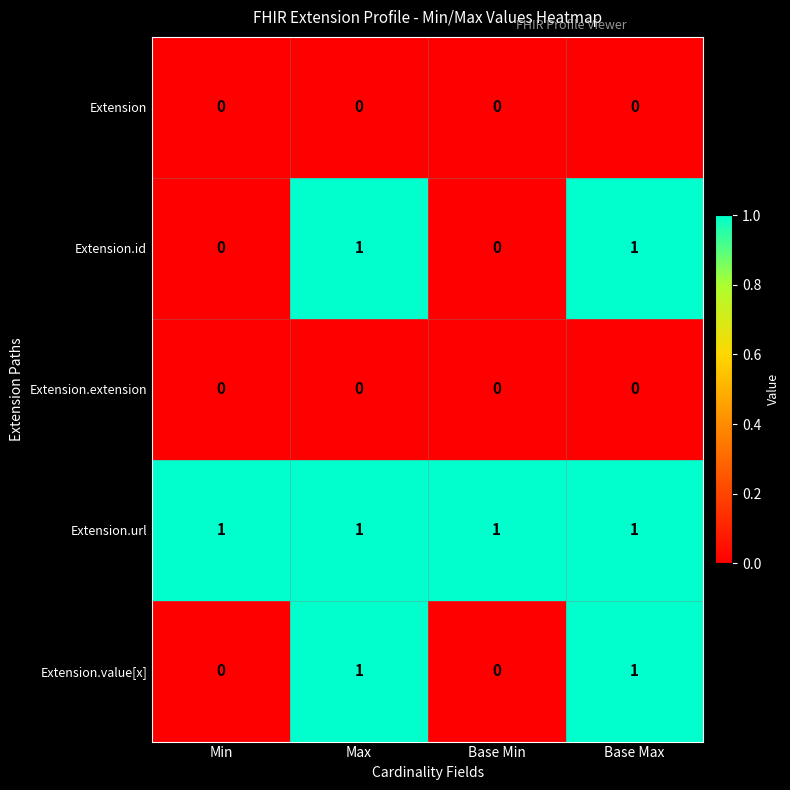

Which series has the largest total across all categories?

Extension.url